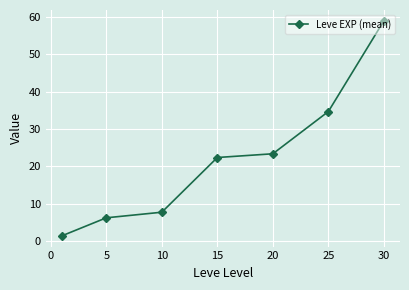

True or false: the data has more than 2 interior local peaks.

False